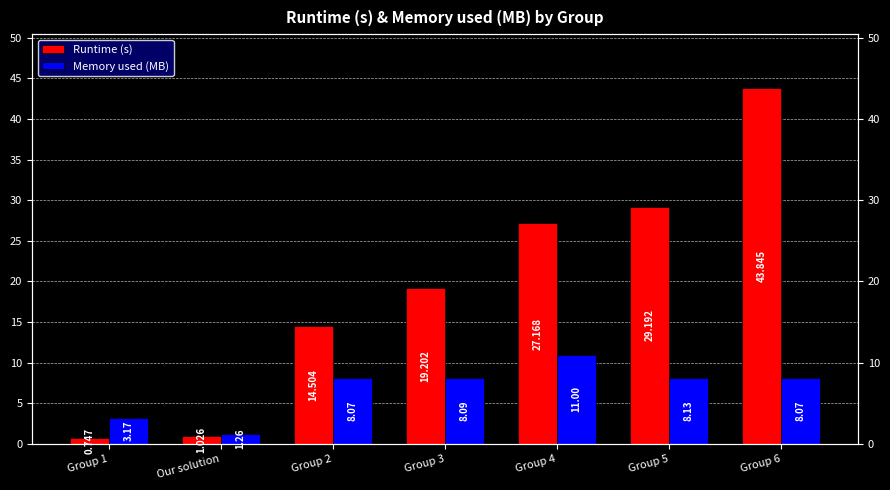

What is the sum of the Runtime (s) values at Group 5 and Group 3?

48.4